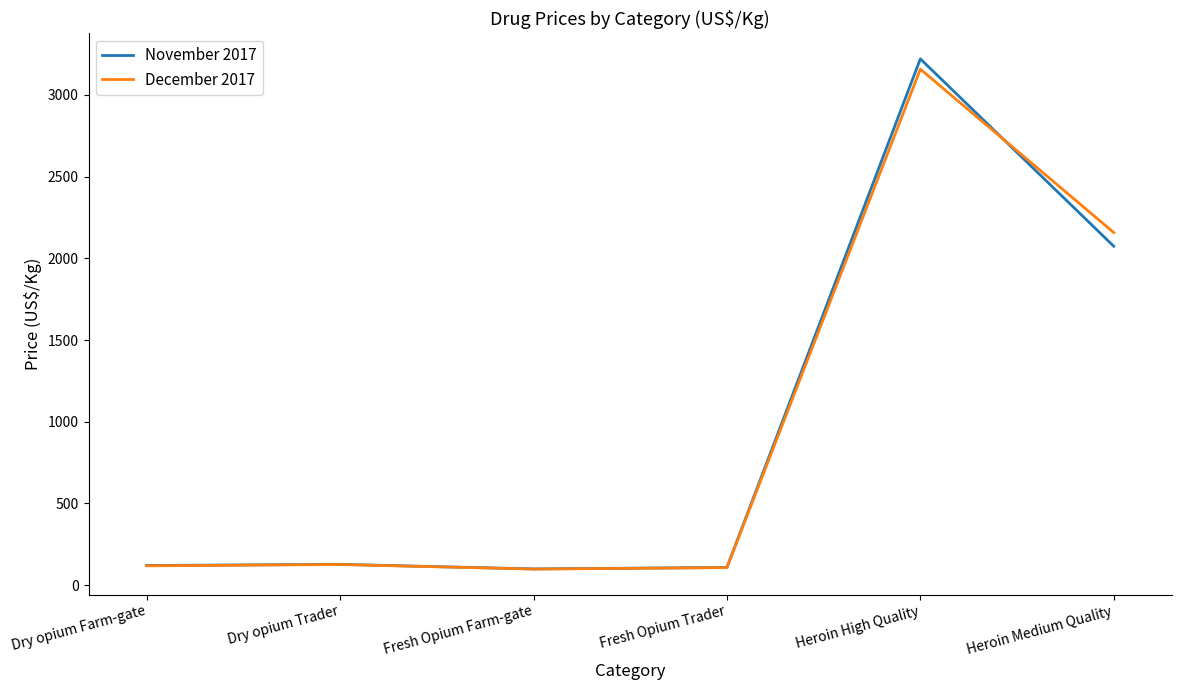

True or false: November 2017 and December 2017 cross at least once.

True